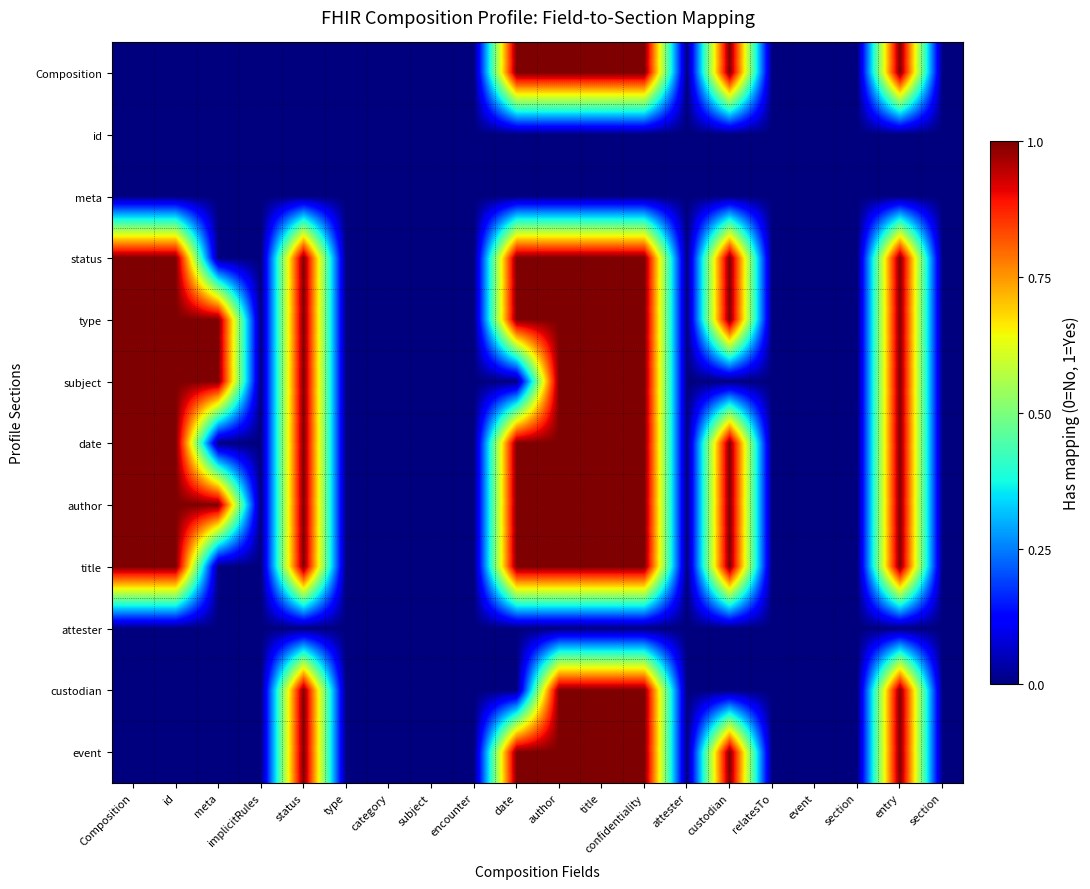

How many distinct data groups are displayed?

12